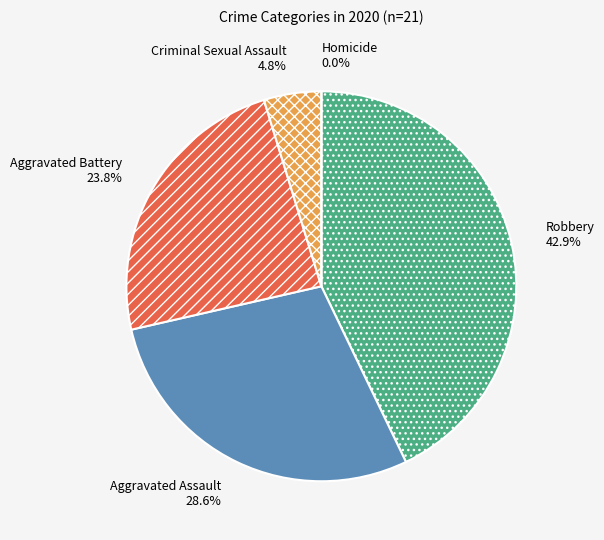

To the nearest percent, what is the average slice percentage?

20%